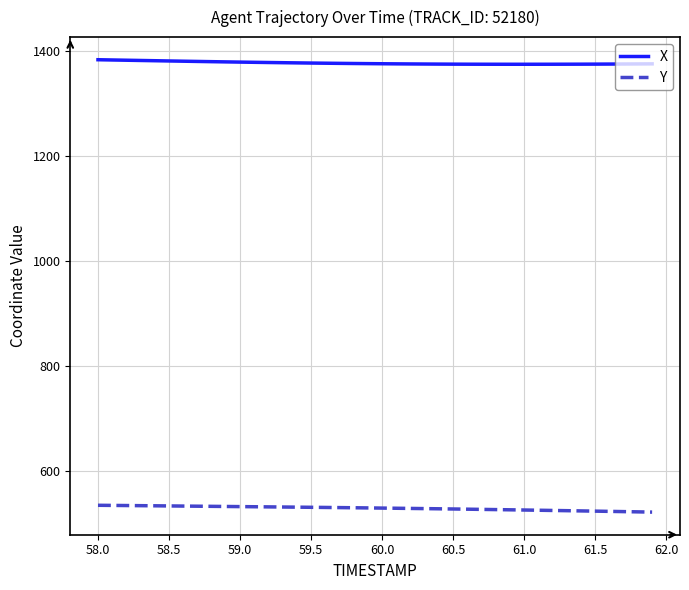

Rank the series by their average value, from lowest to highest.

Y, X